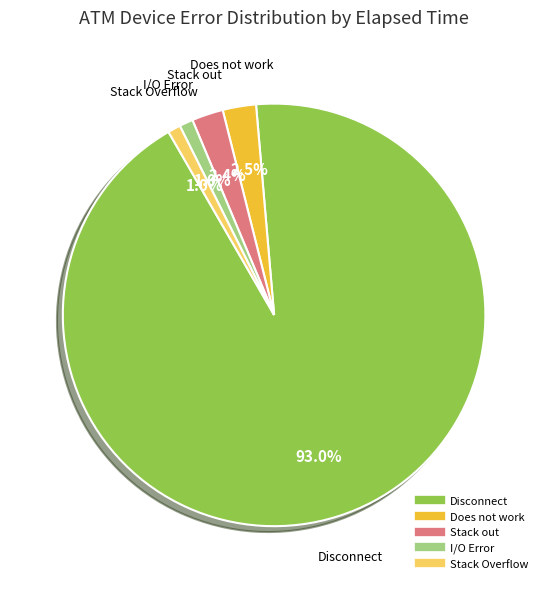

Does any single category account for the majority?

Yes